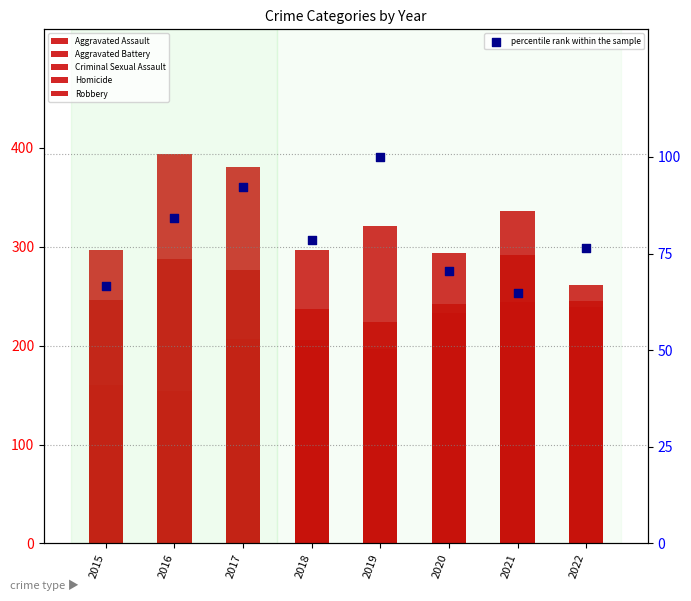

Which series has the largest Y range (max minus min)?

Robbery